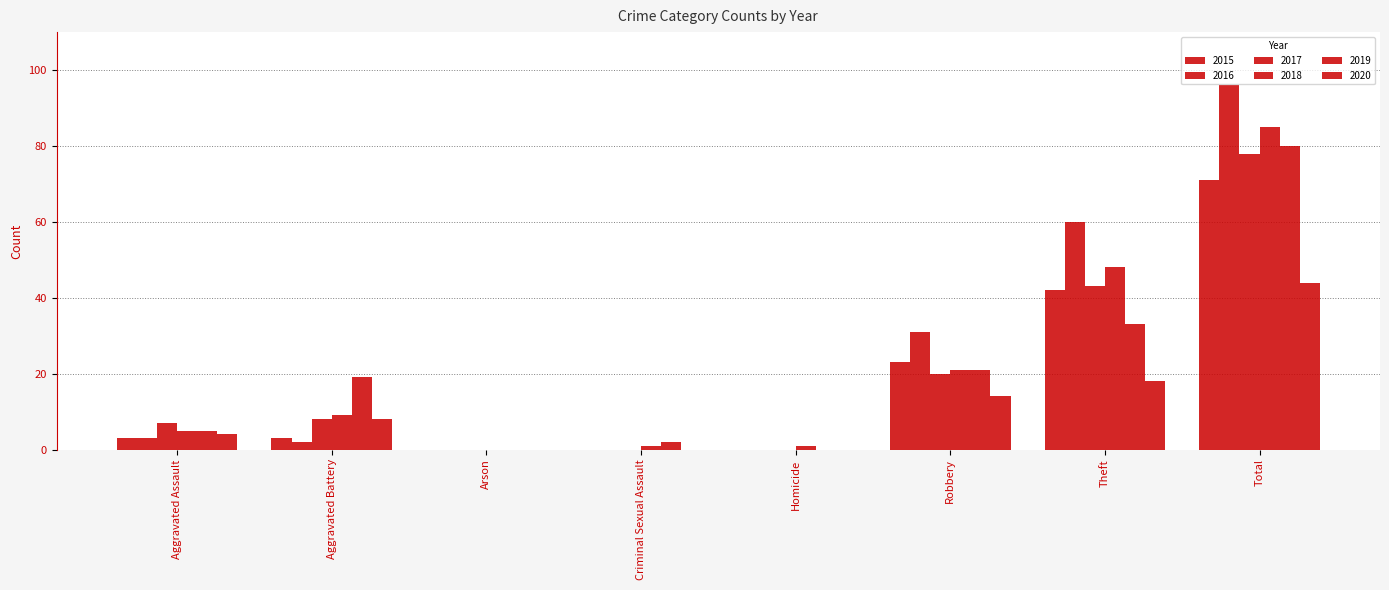

At which label does 2020 first exceed 8?

Robbery